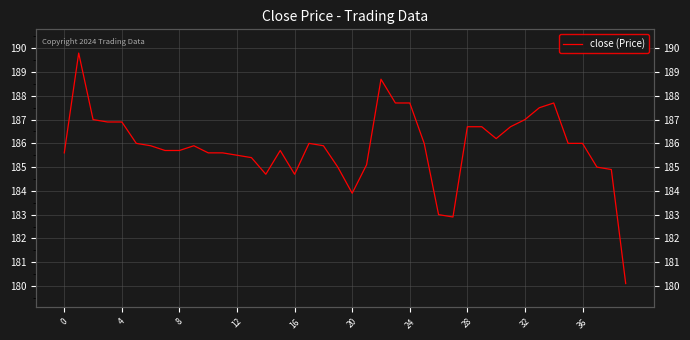

What is the difference between the values at 28 and 12?

1.2